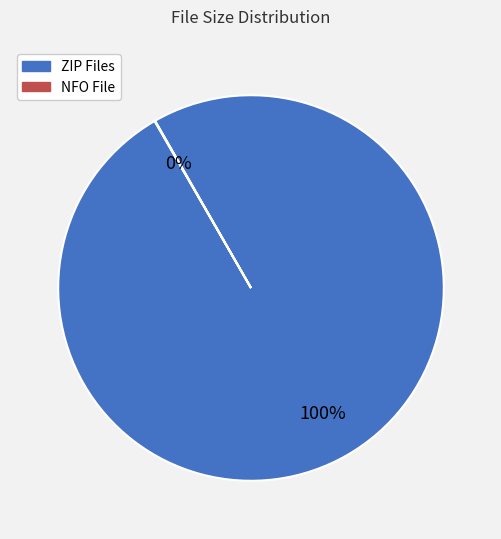

To the nearest percent, what is the difference between the largest and smallest slice percentages?

100%